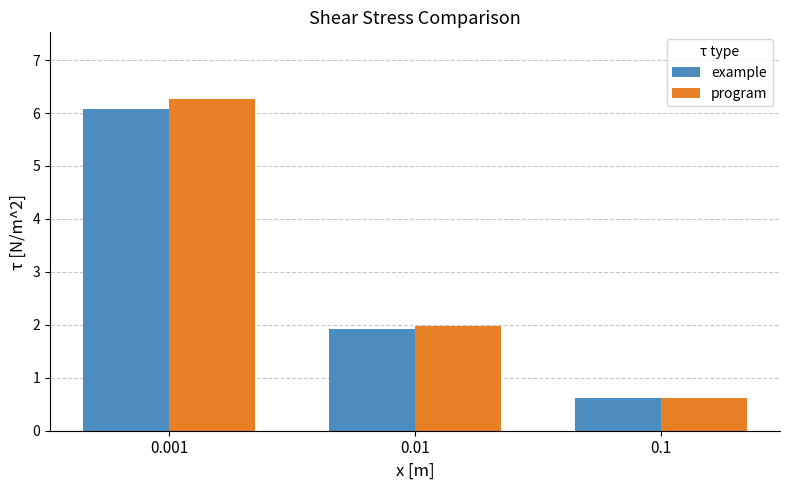

Rank the series by their average value, from highest to lowest.

program, example